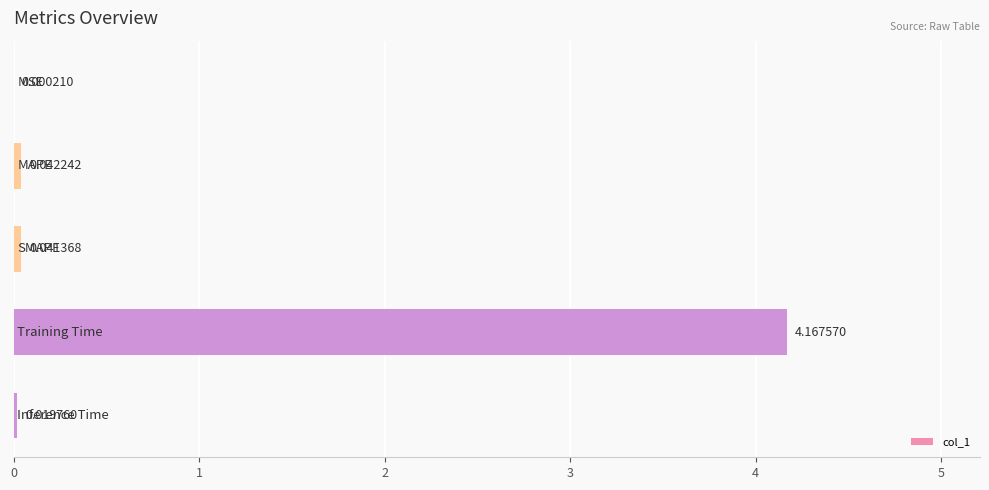

What is the difference between the maximum and minimum values?

4.2